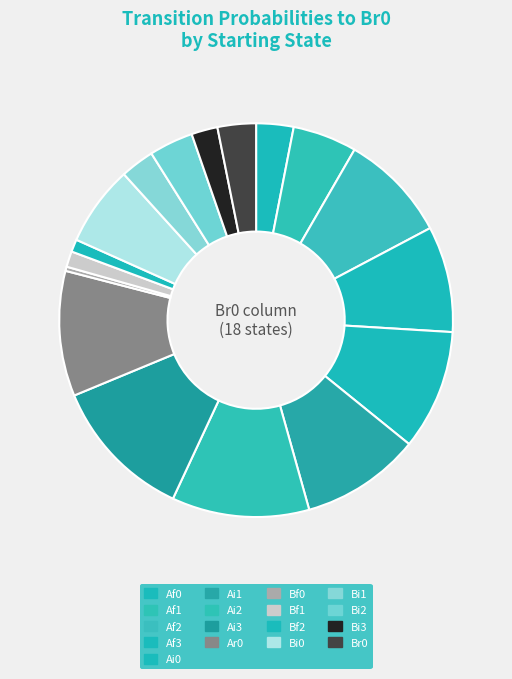

How many segments does this pie chart have?

17